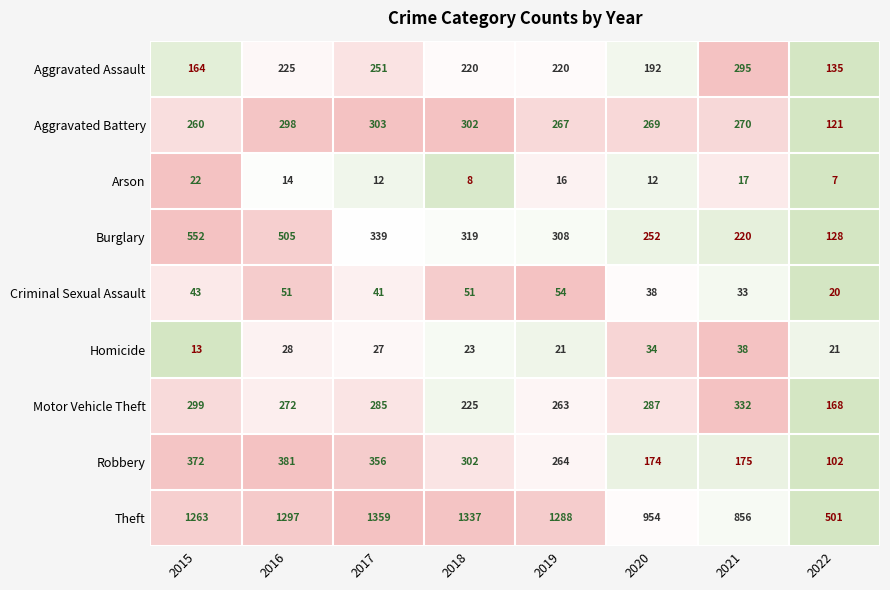

The Arson series shows 19 at 2020. True or false?

False